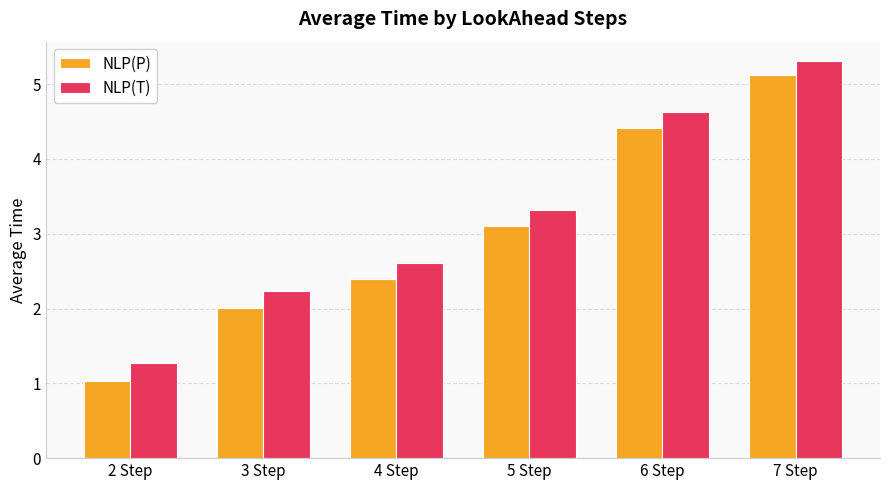

Reading right to left, what are all the values shown in this chart?

NLP(P): 5.1	4.4	3.1	2.4	2.0	1.0
NLP(T): 5.3	4.6	3.3	2.6	2.2	1.3